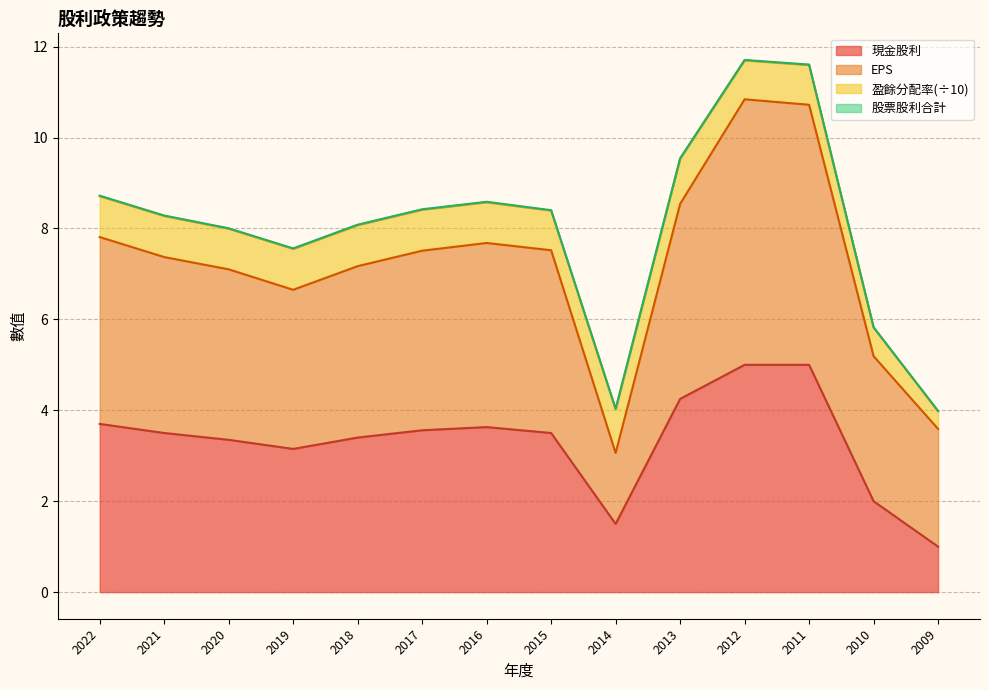

How many lines are shown in the chart?

4